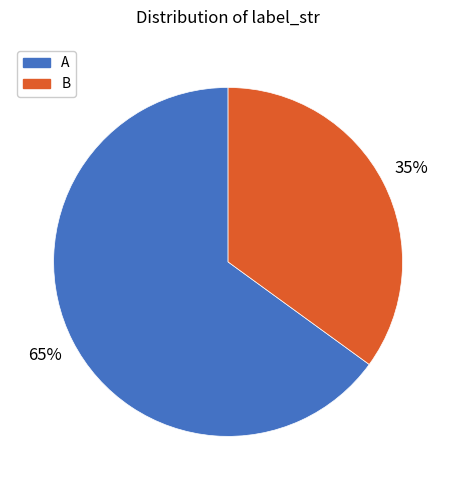

To the nearest percent, what is the average slice percentage?

50%